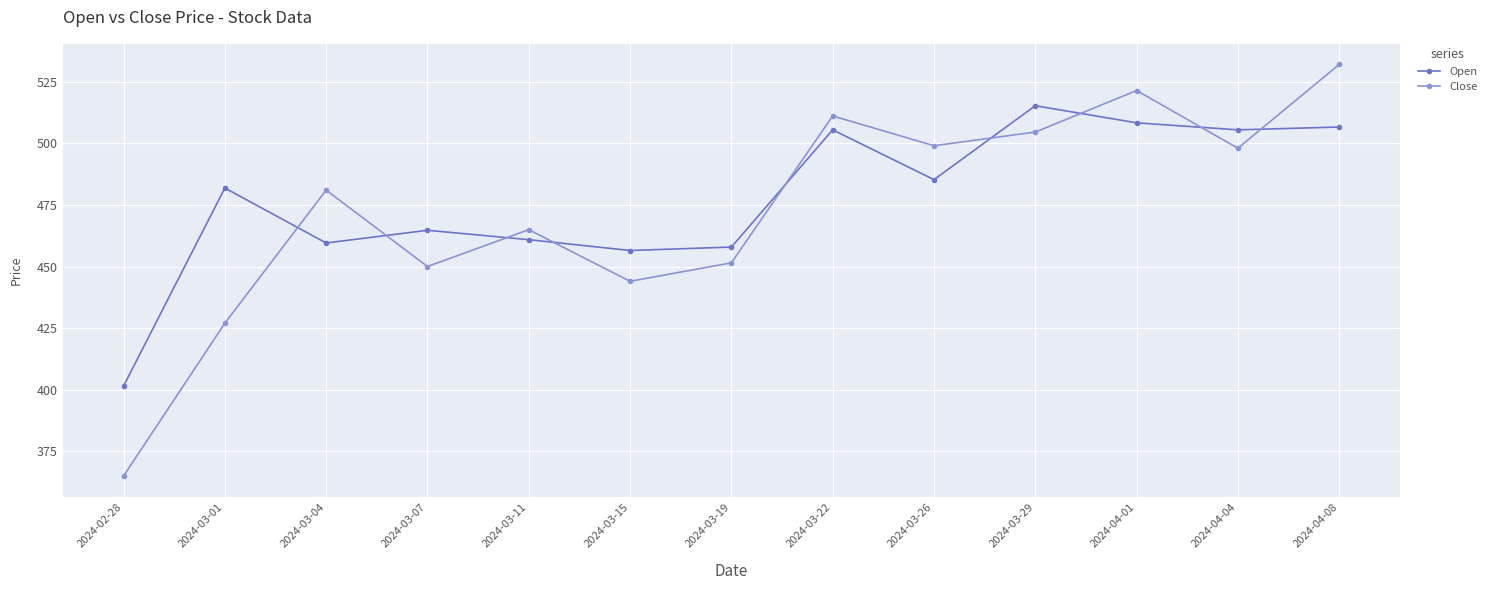

How many data points in Open are above 481?

7